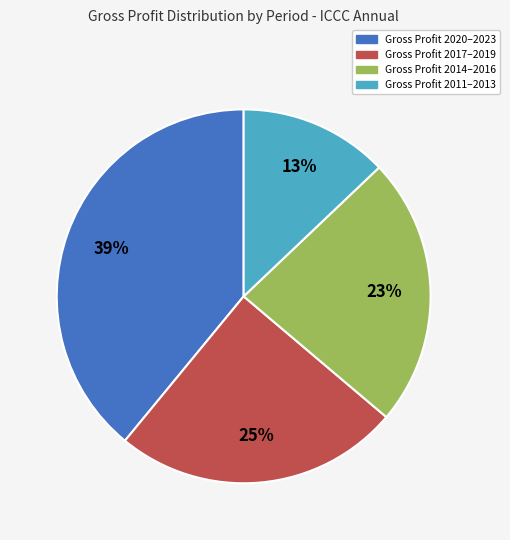

To the nearest percent, what is the difference between the largest and smallest slice percentages?

26%